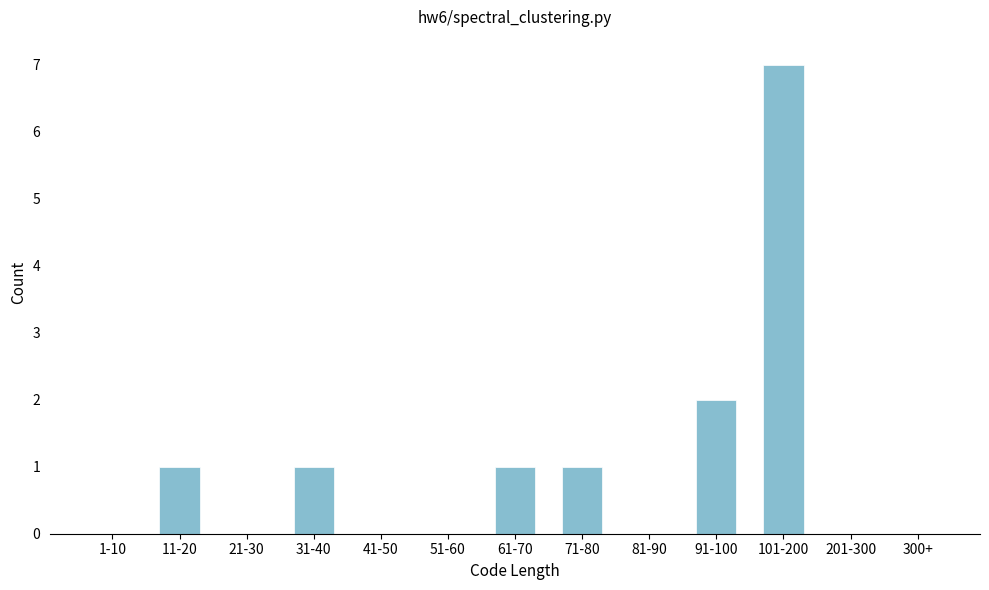

Reading left to right, what are all the values shown in this chart?

1-10=0	11-20=1	21-30=0	31-40=1	41-50=0	51-60=0	61-70=1	71-80=1	81-90=0	91-100=2	101-200=7	201-300=0	300+=0